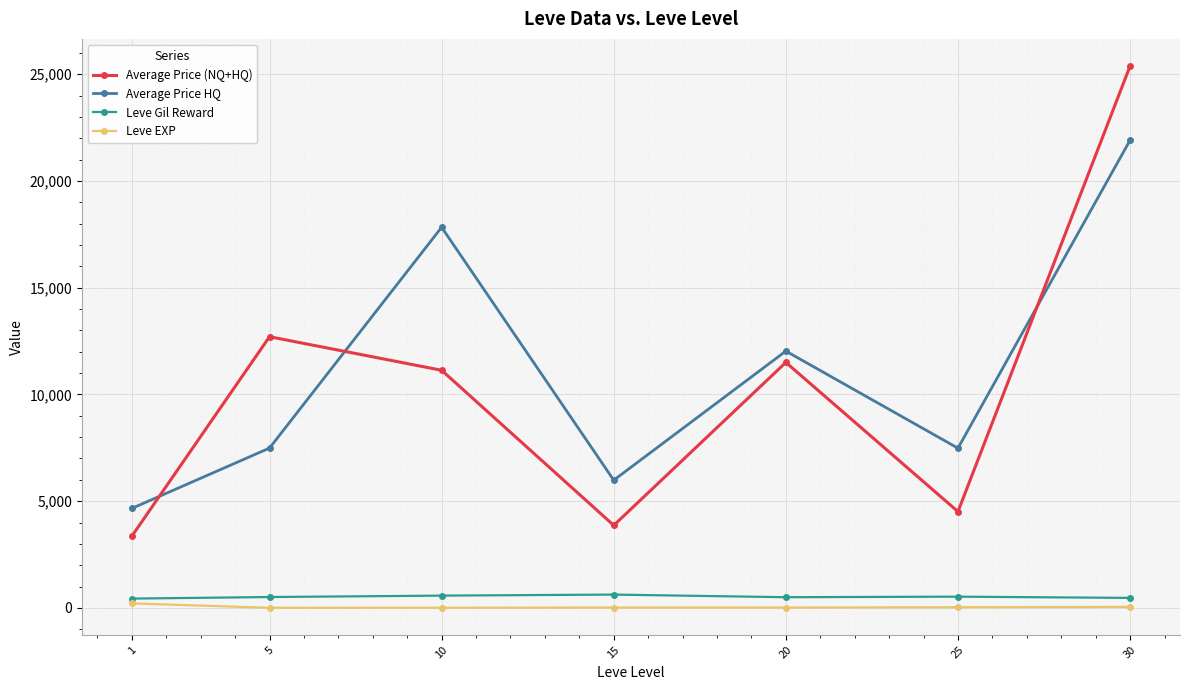

At how many categories does at least one series exceed 20618?

1